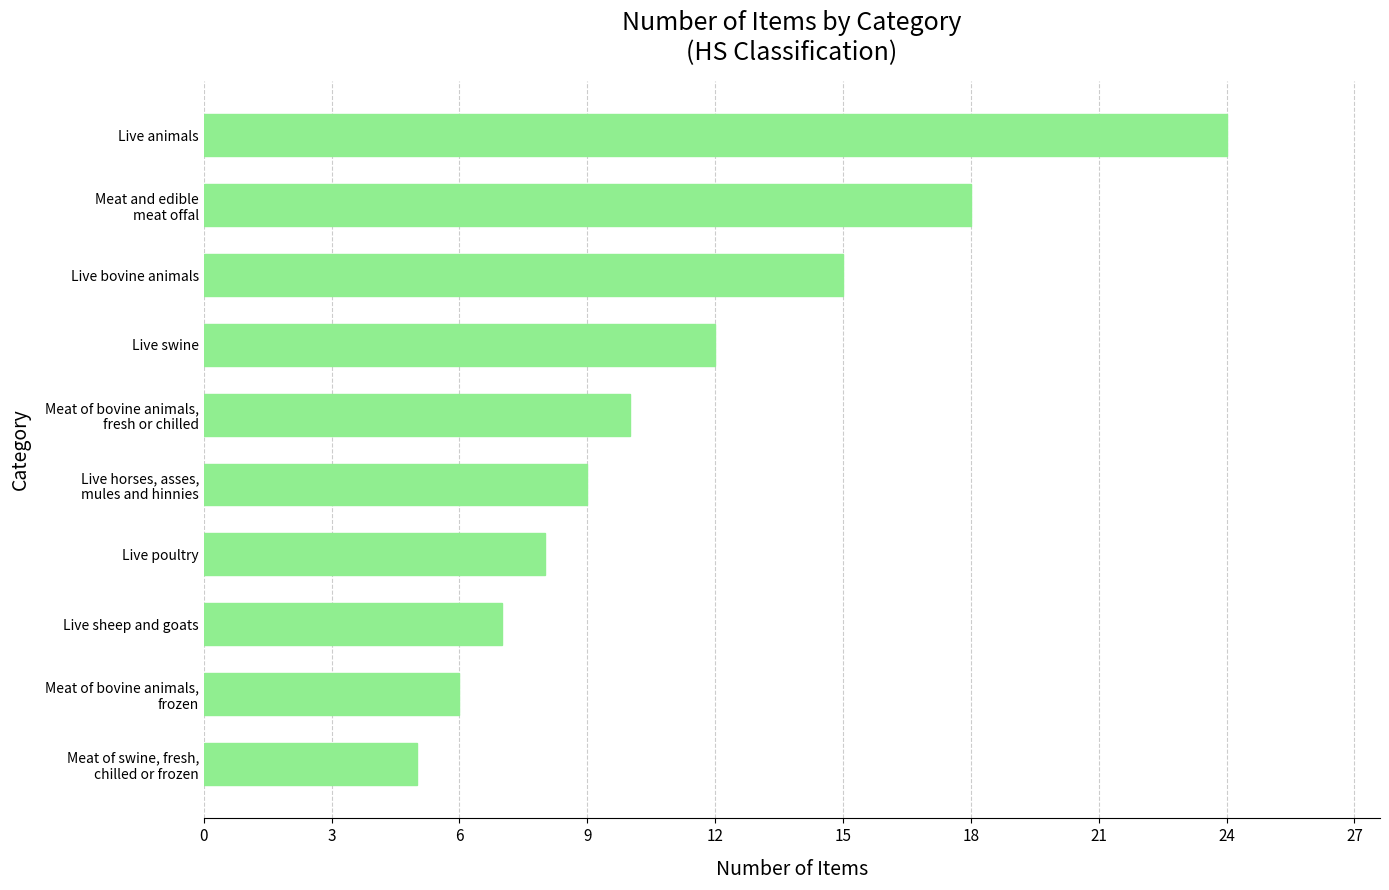

How many bars are there in total?

10